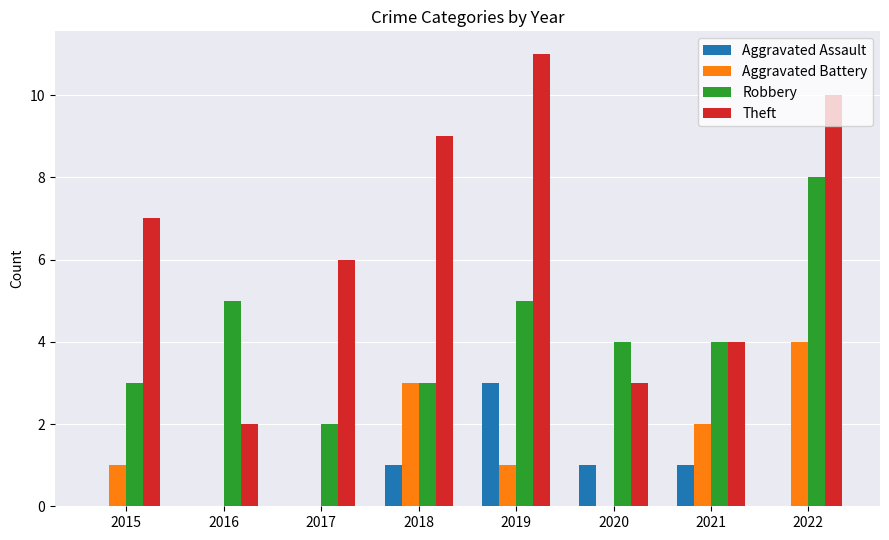

Reading left to right, extract all data points from this chart.

Aggravated Assault: 0	0	0	1	3	1	1	0
Aggravated Battery: 1	0	0	3	1	0	2	4
Robbery: 3	5	2	3	5	4	4	8
Theft: 7	2	6	9	11	3	4	10